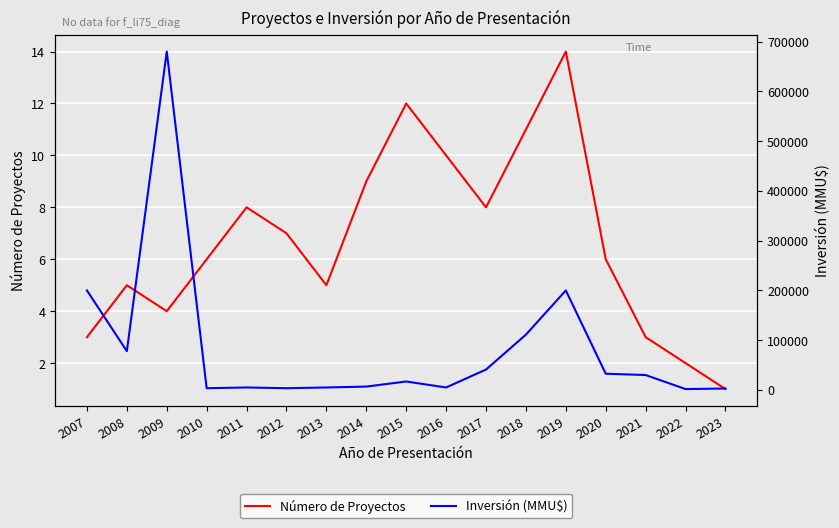

Is it true that Inversión (MMU$) equals 111200 at 2018?

True